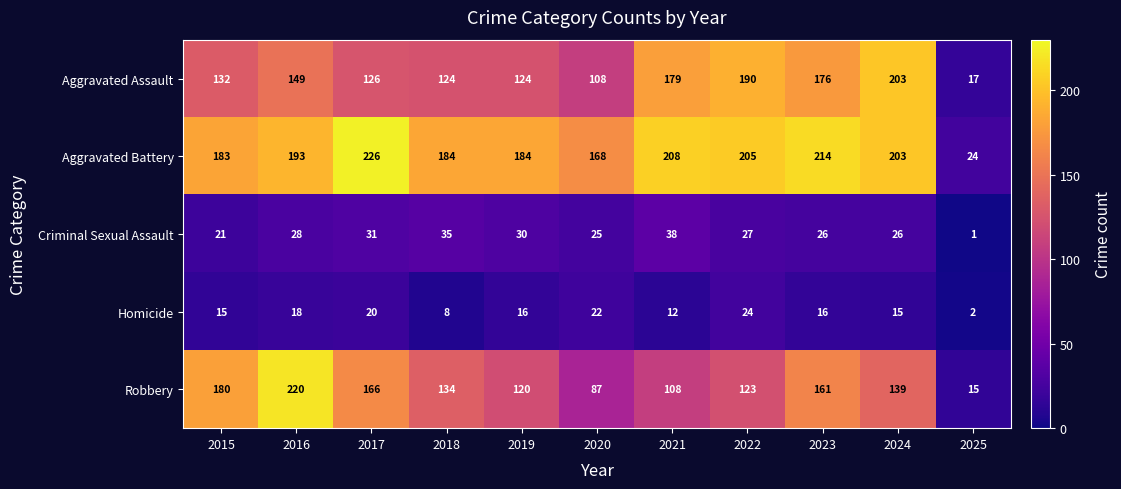

The Robbery series shows 231 at 2018. True or false?

False